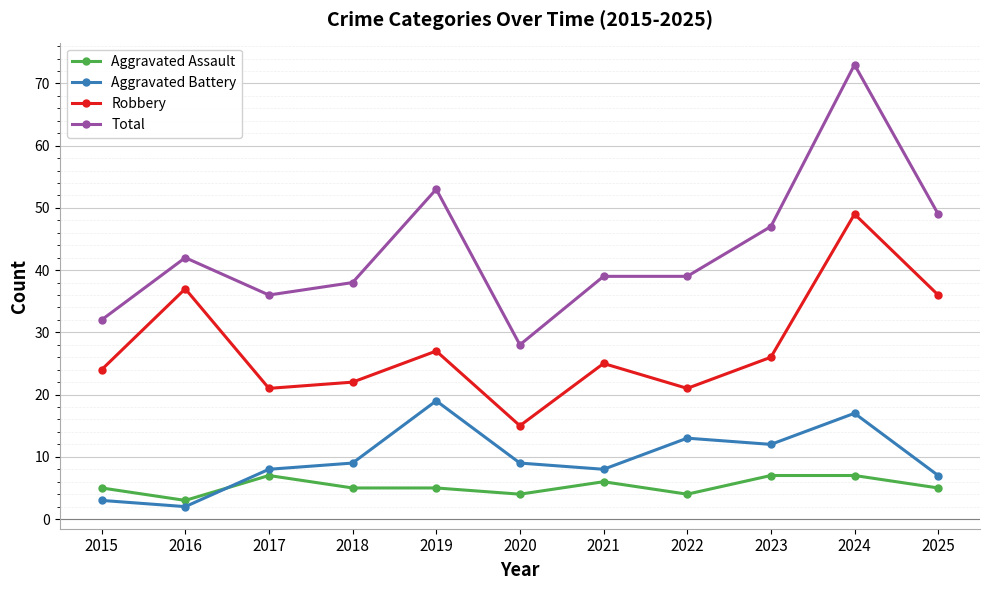

How many values in the Aggravated Battery series are below 9?

5